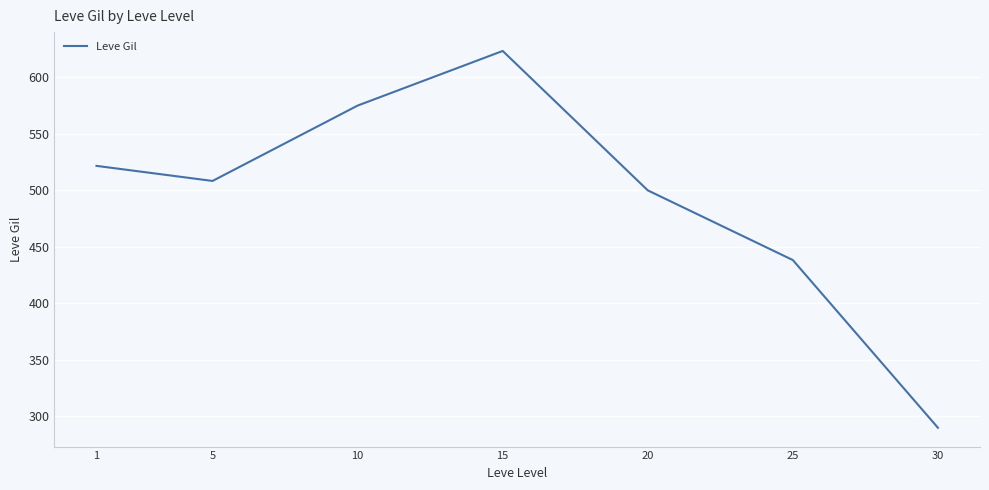

Which has a higher value, 1 or 10?

10